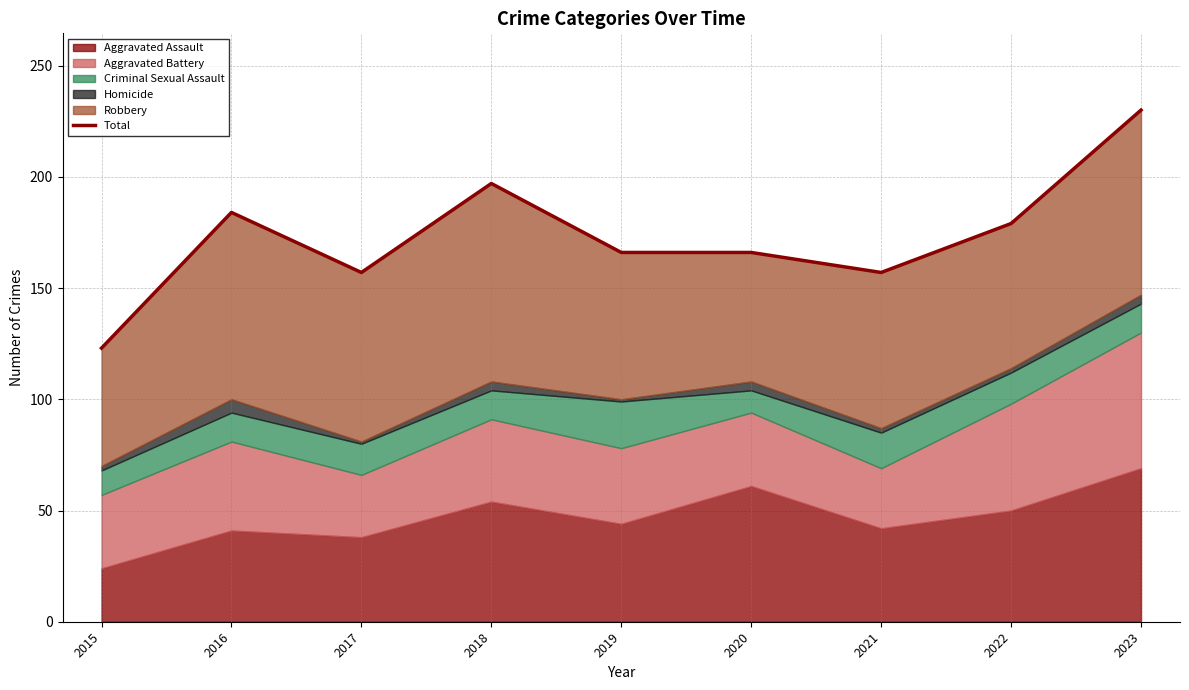

Is it true that the value at 2023 is 388?

False